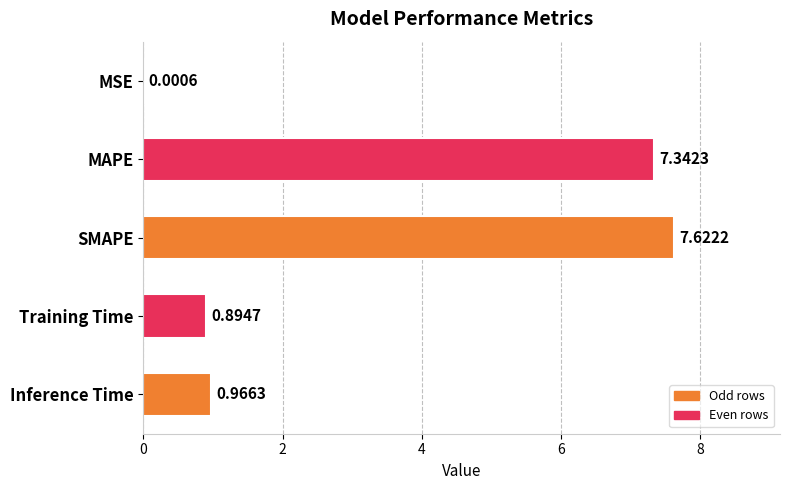

Where is the data nearest to the value 3?

Inference Time